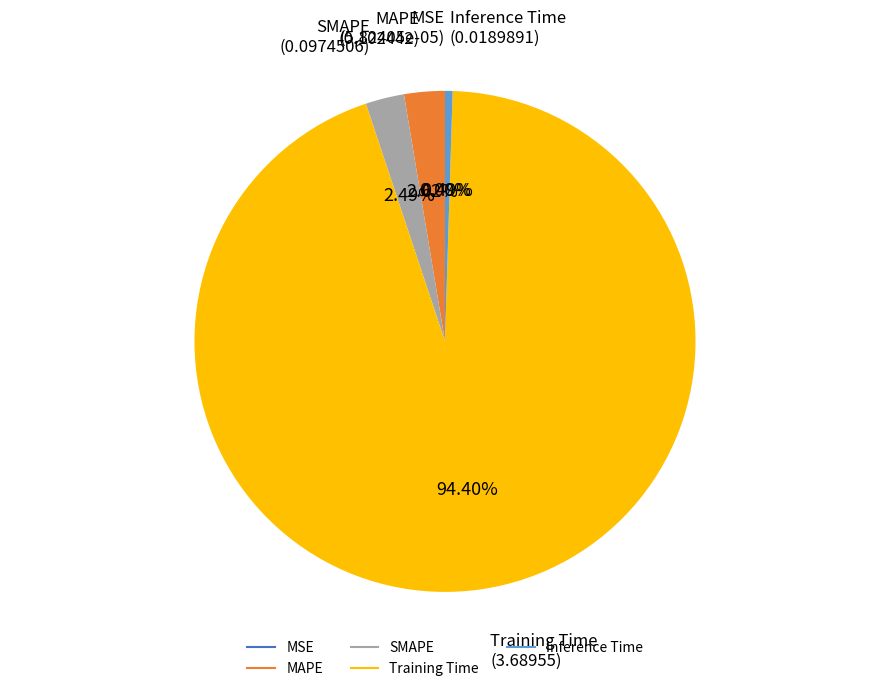

Is the sum of SMAPE and Inference Time greater than half?

No